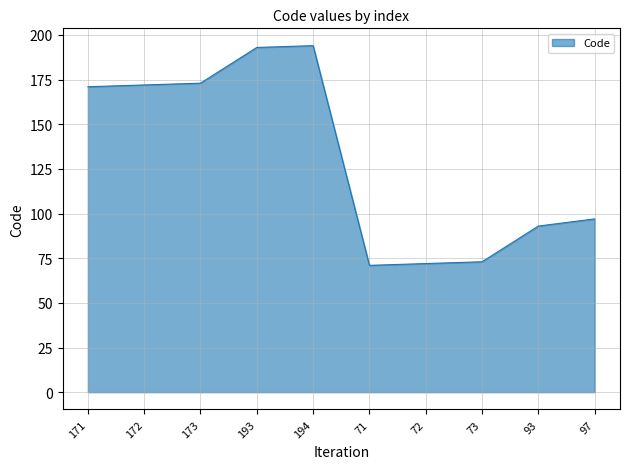

True or false: the data shows 37 at 97.

False